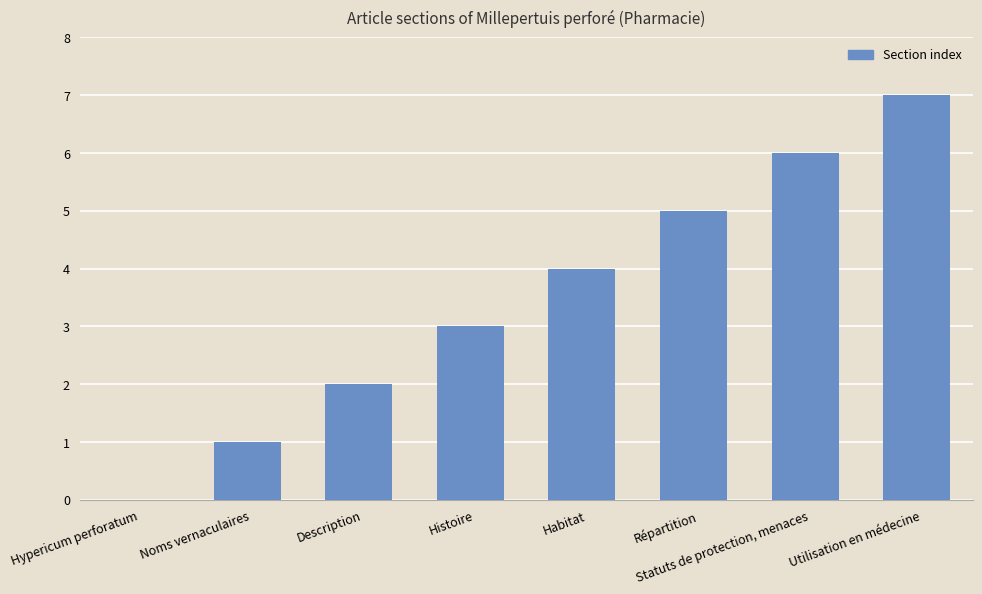

What is the average value?

4